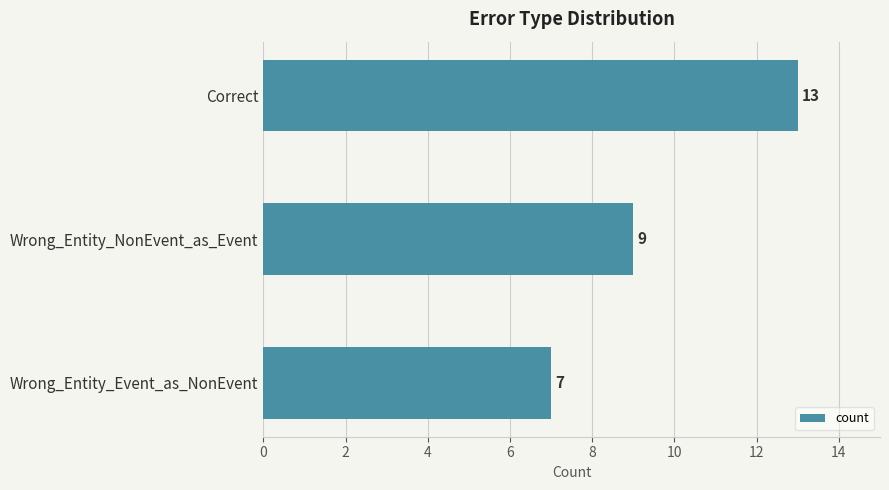

What is the sum of all values?

29